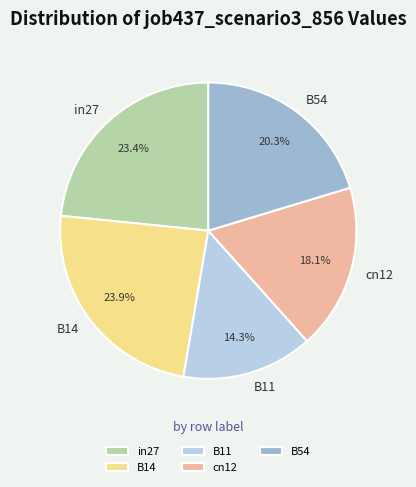

Which slice is the largest?

B14